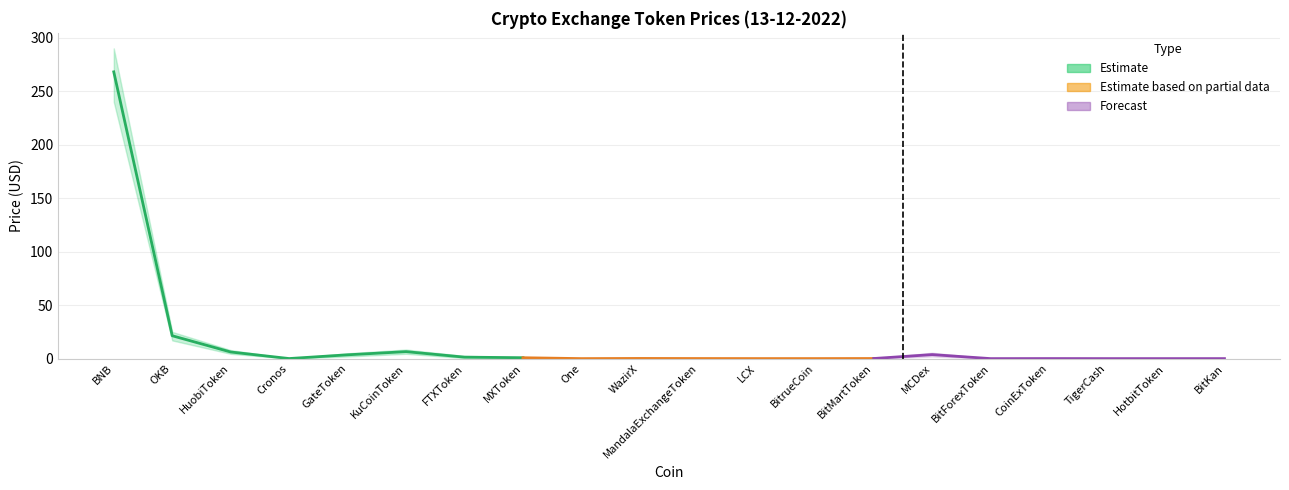

What is the sum of all Price_upper values?

347.0